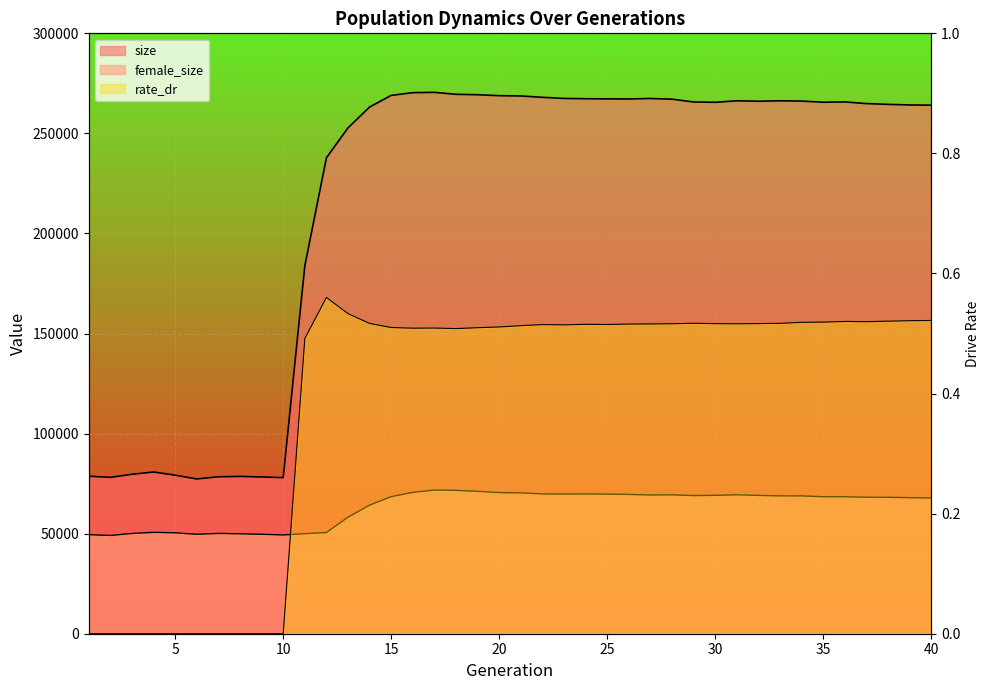

Is it true that rate_dr equals 0.5 at 33?

True